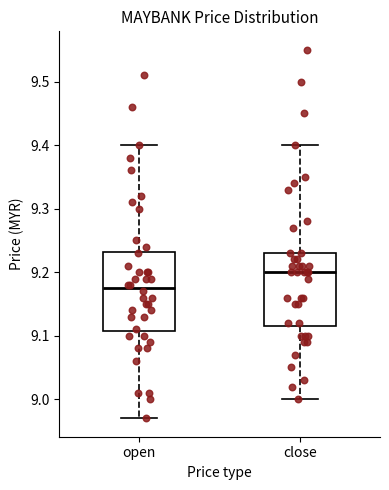

Which box's median line is the lowest?

open